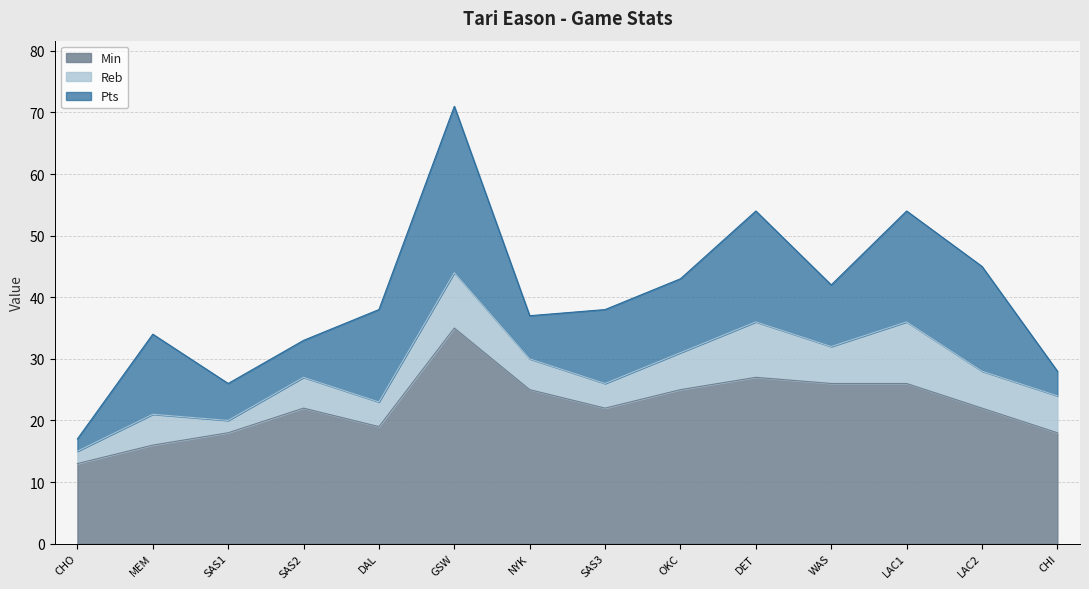

Does the chart display data point markers on the line(s)?

No